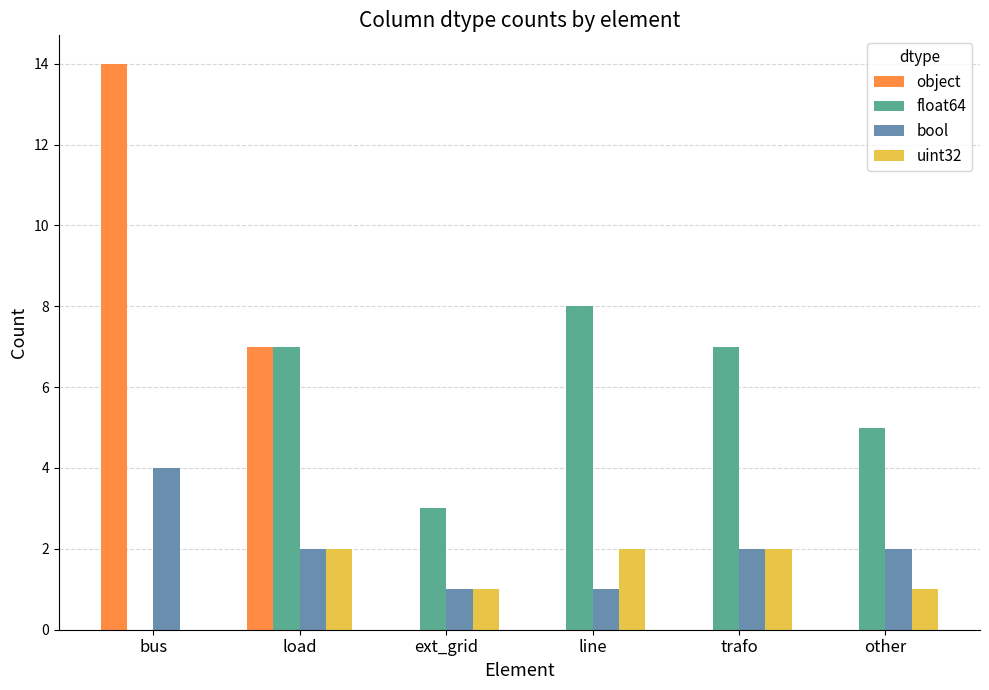

How many categories are shown in the chart?

6